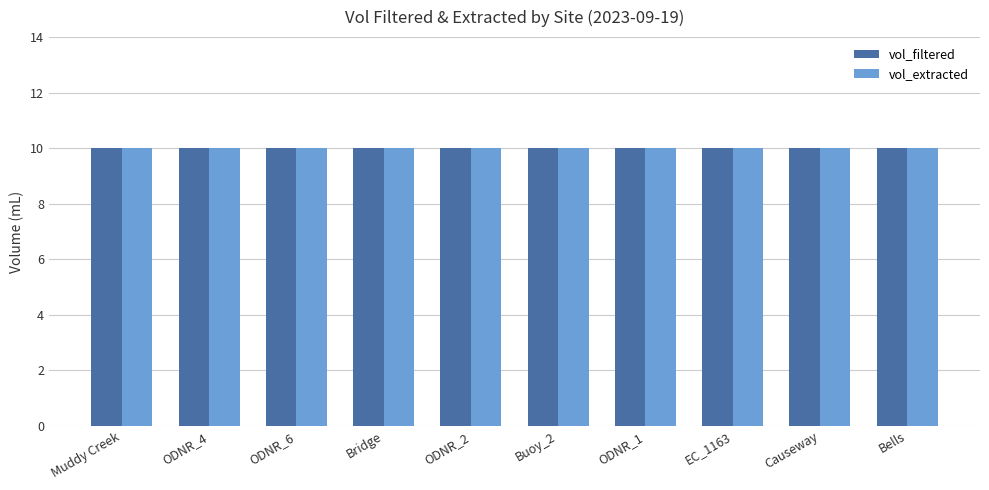

Is it true that vol_filtered equals 16 at ODNR_1?

False